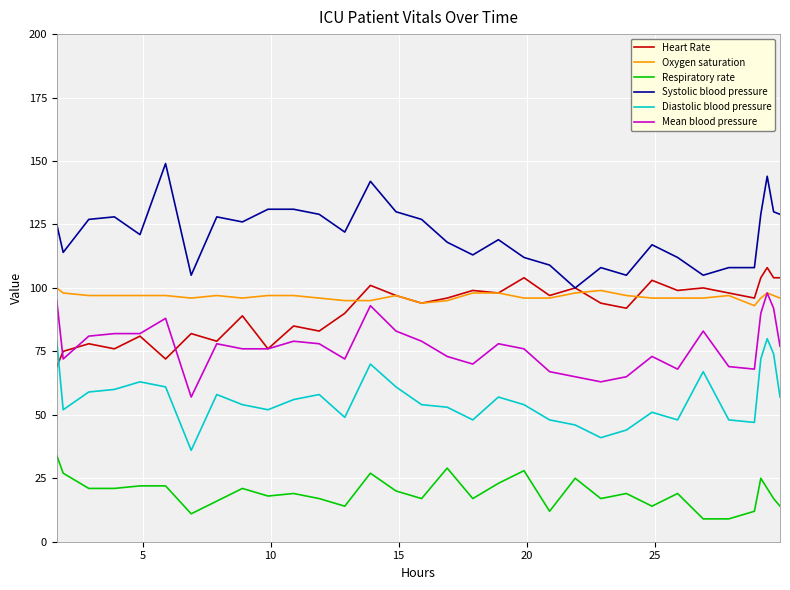

Reading right to left, extract all data points from this chart.

Heart Rate: 104	104	108	104	96	98	100	99	103	92	94	100	97	104	98	99	96	94	97	101	90	83	85	76	89	79	82	72	81	76	78	75	69
Oxygen saturation: 96	97	98	96	93	97	96	96	96	97	99	98	96	96	98	98	95	94	97	95	95	96	97	97	96	97	96	97	97	97	97	98	100
Respiratory rate: 14	17	21	25	12	9	9	19	14	19	17	25	12	28	23	17	29	17	20	27	14	17	19	18	21	16	11	22	22	21	21	27	34
Systolic blood pressure: 129	130	144	129	108	108	105	112	117	105	108	100	109	112	119	113	118	127	130	142	122	129	131	131	126	128	105	149	121	128	127	114	125
Diastolic blood pressure: 57	74	80	72	47	48	67	48	51	44	41	46	48	54	57	48	53	54	61	70	49	58	56	52	54	58	36	61	63	60	59	52	79
Mean blood pressure: 77	92	98	90	68	69	83	68	73	65	63	65	67	76	78	70	73	79	83	93	72	78	79	76	76	78	57	88	82	82	81	72	95